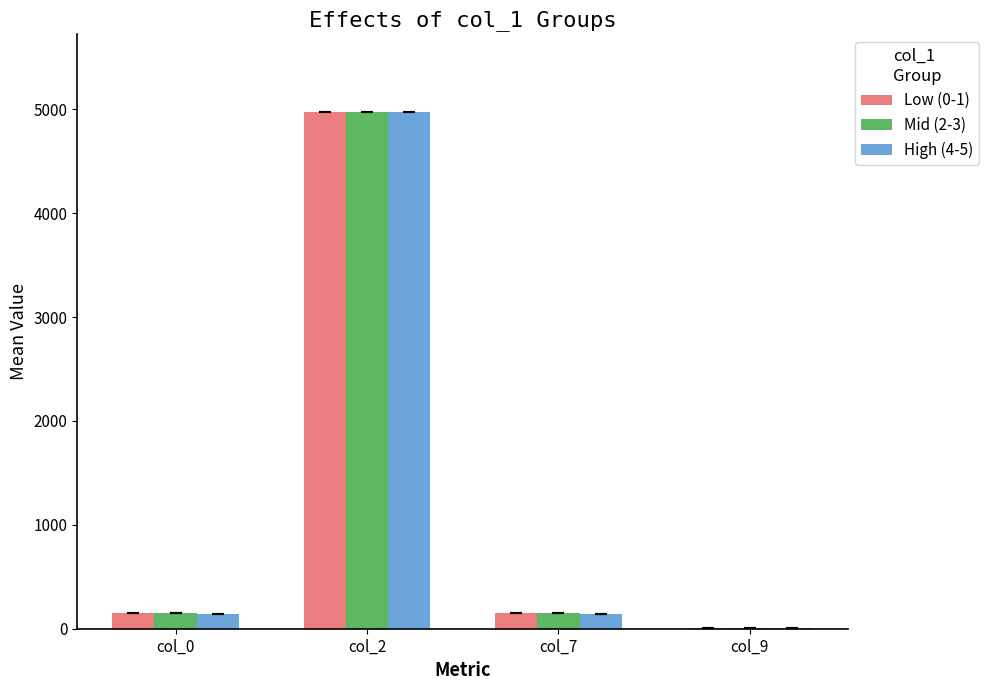

Are the bars grouped side by side (vs. stacked)?

Yes